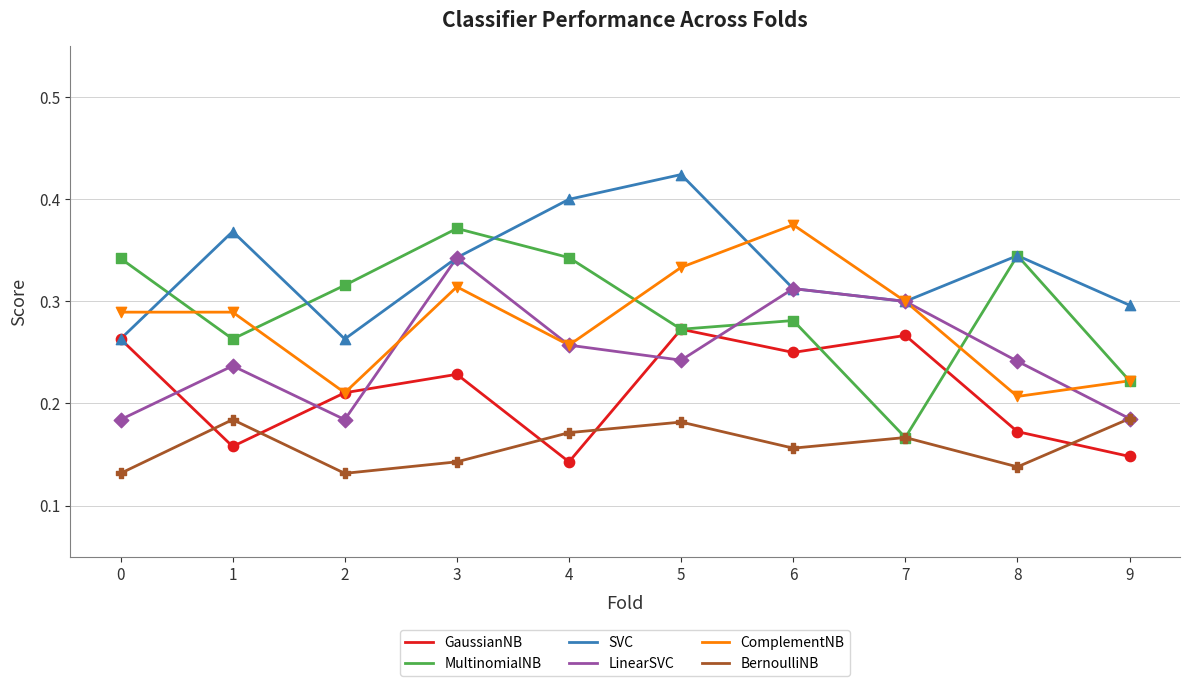

Which series has the largest total across all categories?

SVC